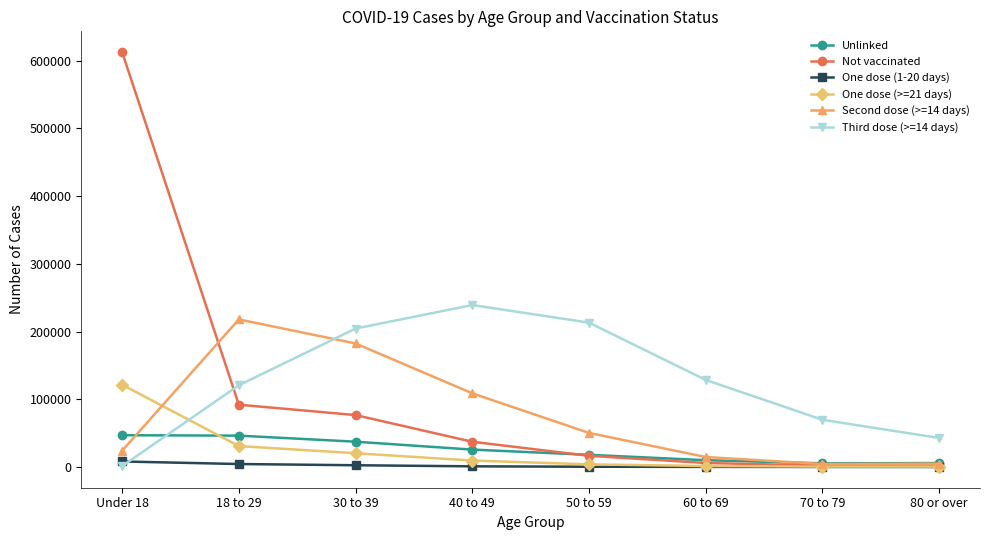

Where is Not vaccinated nearest to the value 306996?

18 to 29